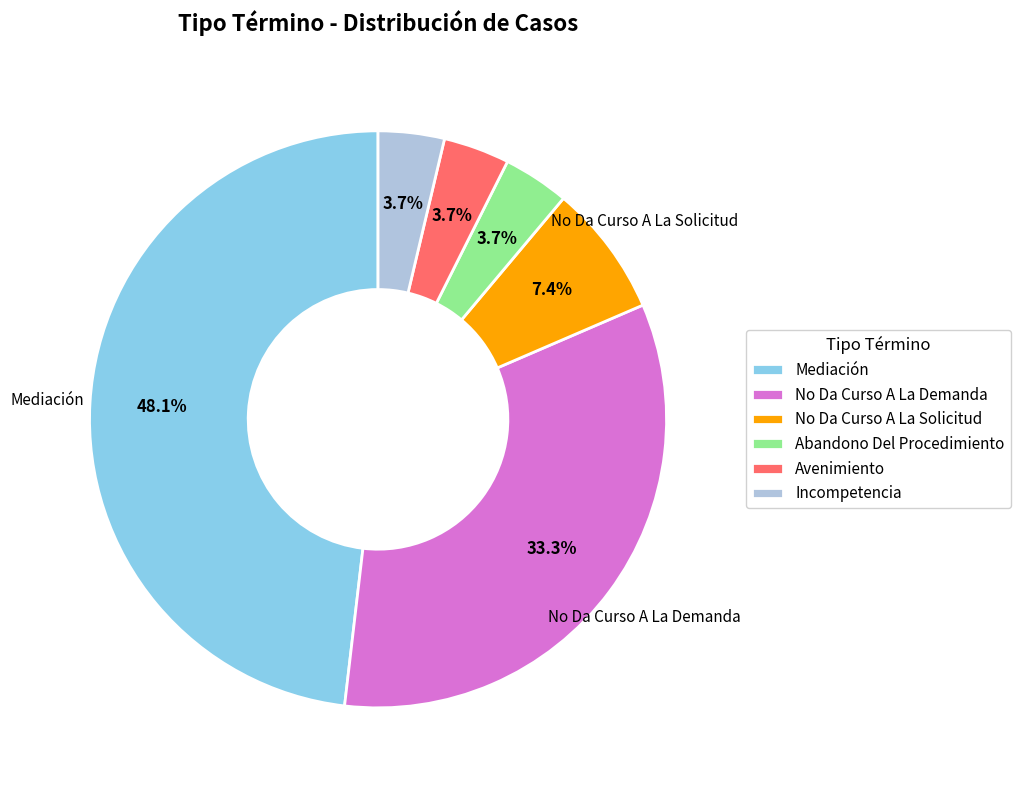

Which slice is the largest?

Mediación